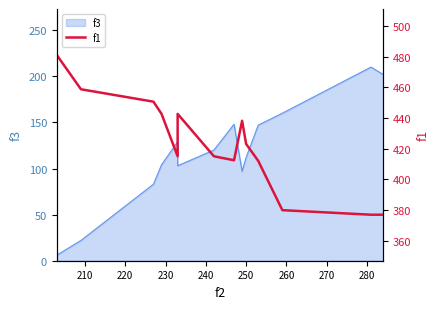

The chart shows a value of 241.4 at 200. True or false?

False